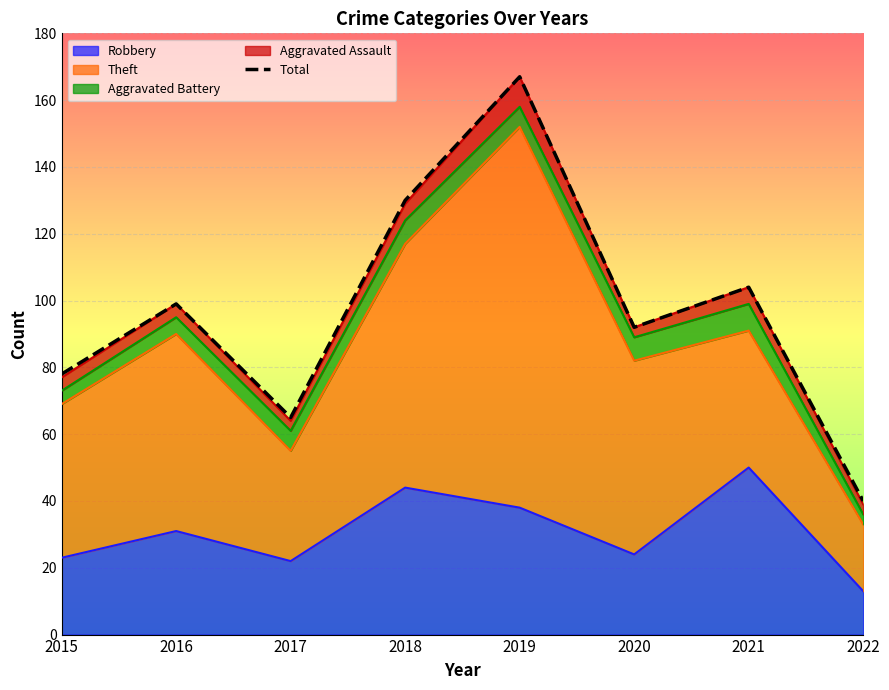

Reading right to left, transcribe all the data shown in this chart.

2022=40	2021=104	2020=92	2019=167	2018=130	2017=65	2016=99	2015=78